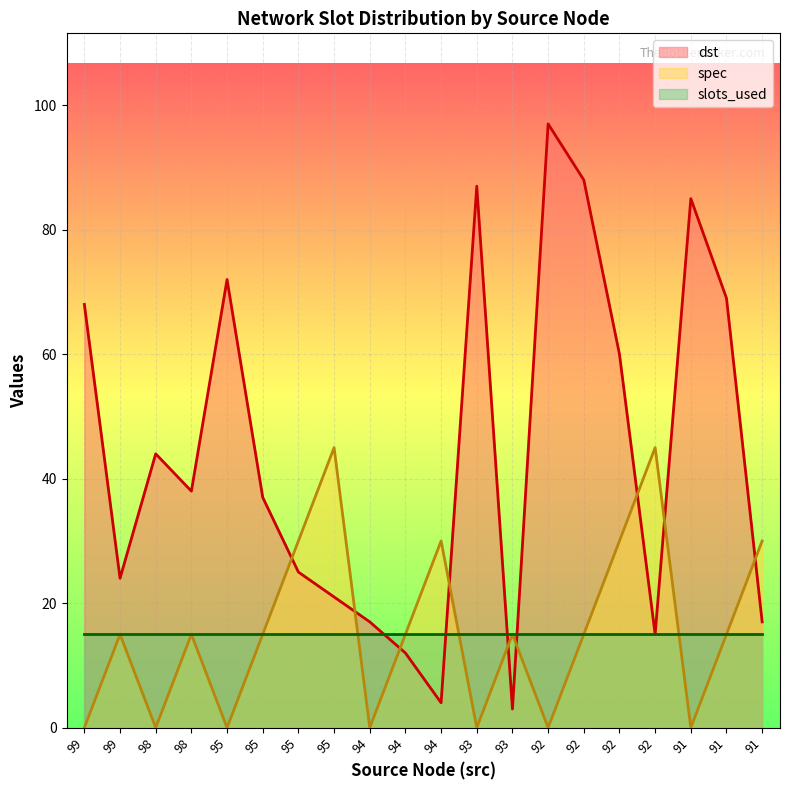

In spec, how many points are higher than both neighbors (excluding endpoints)?

6